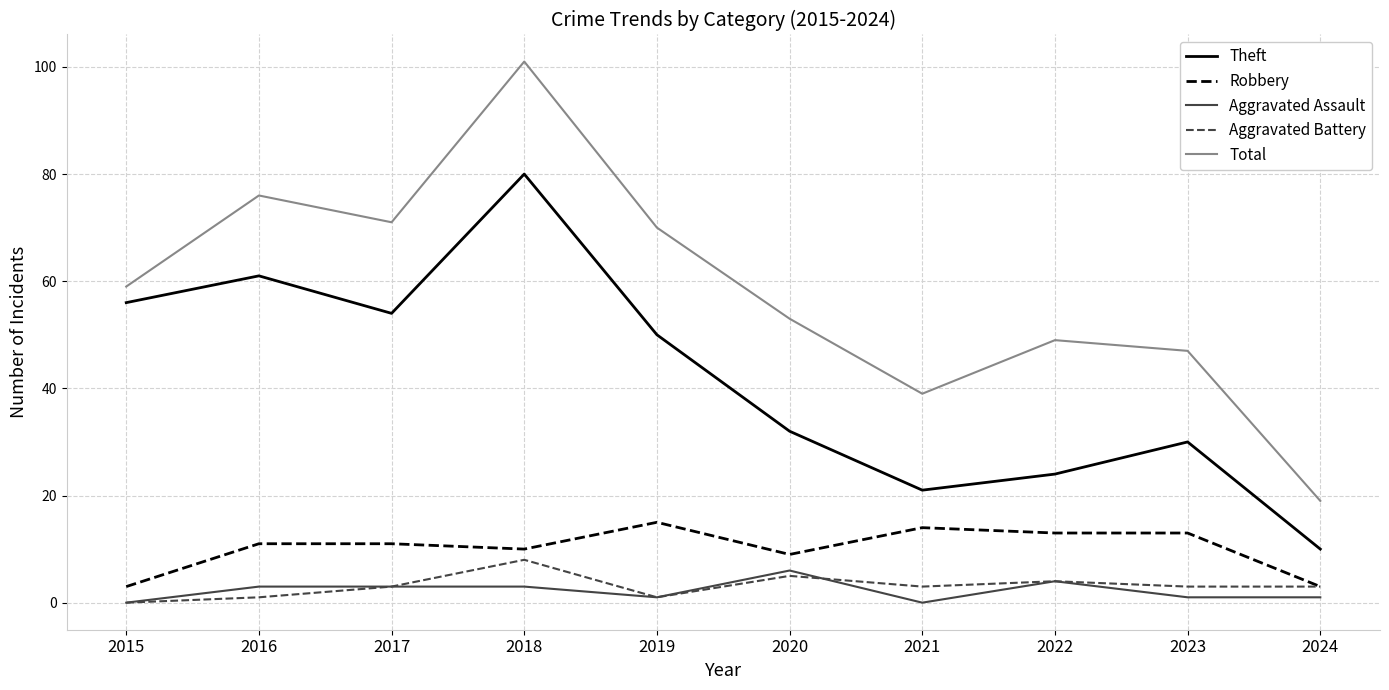

What is the lowest value of the Total series?

19